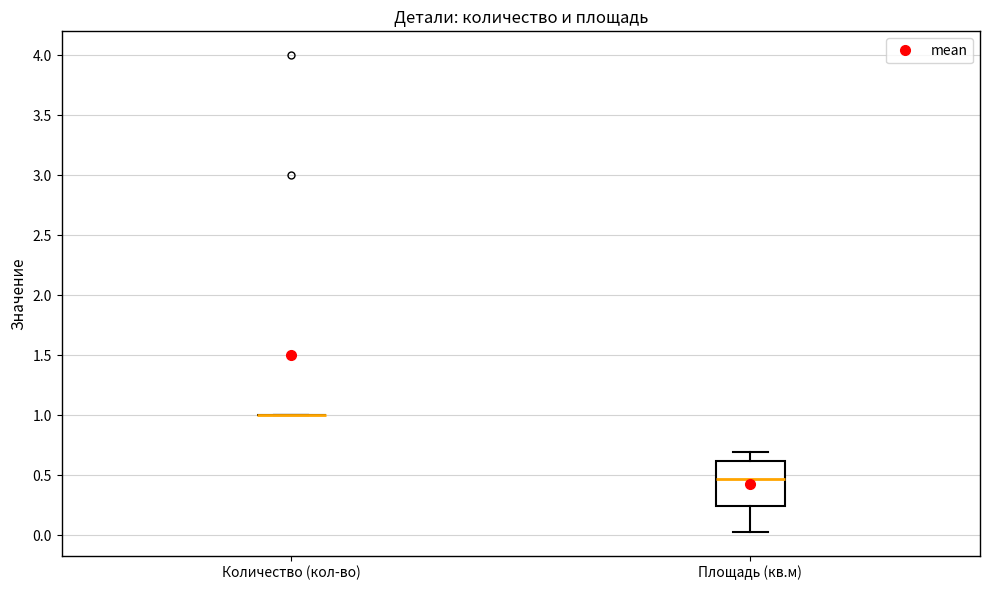

Reading left to right, read every box against the y-axis: the position of its median line, the range the box covers, and the ends of its whiskers. The values are not printed on the chart, so give them approximately, as read against the axis.

Количество (кол-во): box collapsed to a line at 1.00, whiskers 1.00 to 1.00
Площадь (кв.м): median 0.45, box 0.25 to 0.60, whiskers 0.05 to 0.70